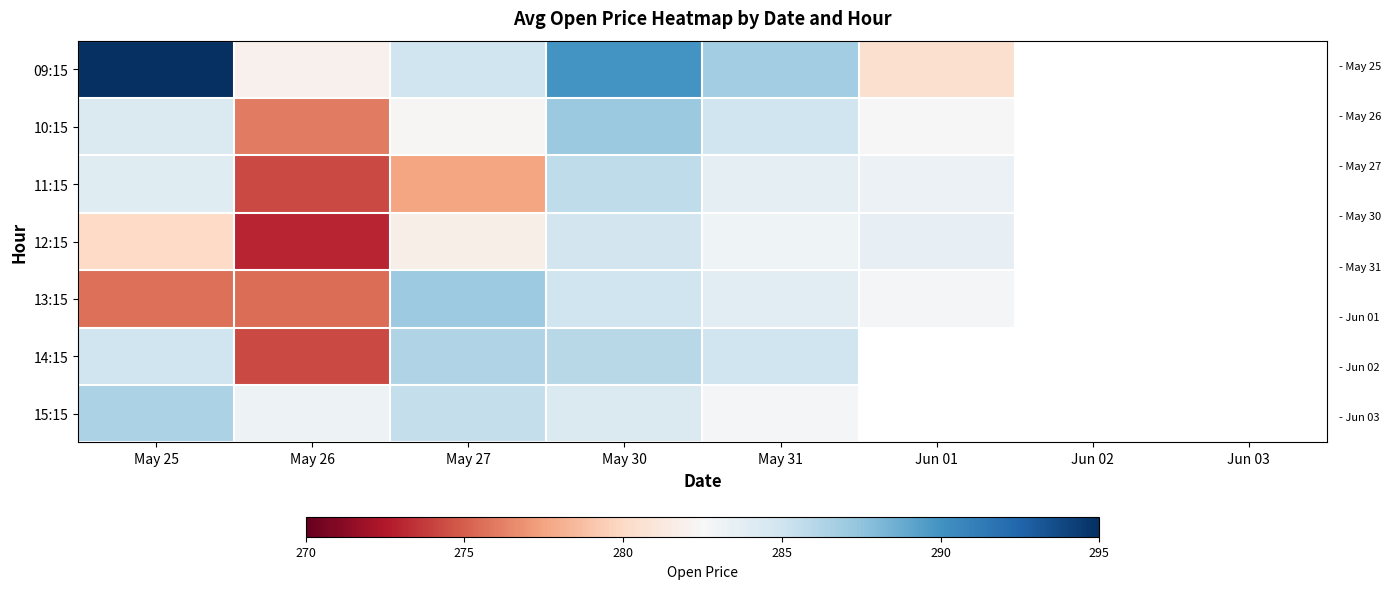

Is it true that 09:15 equals 297.0 at May 25?

True